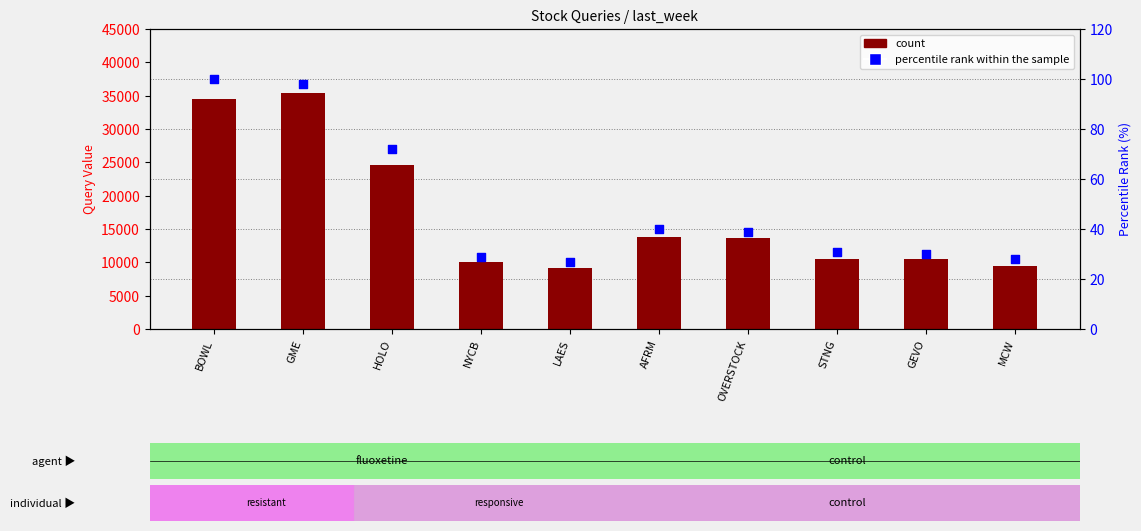

Which series has the largest total across all categories?

count